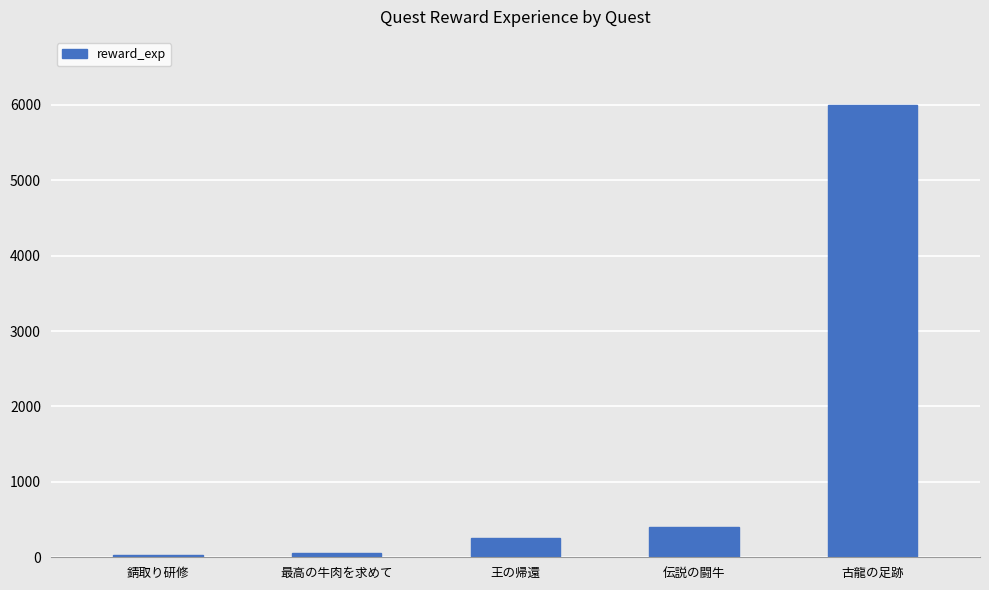

What is the label of the 5th bar from the right?

錆取り研修